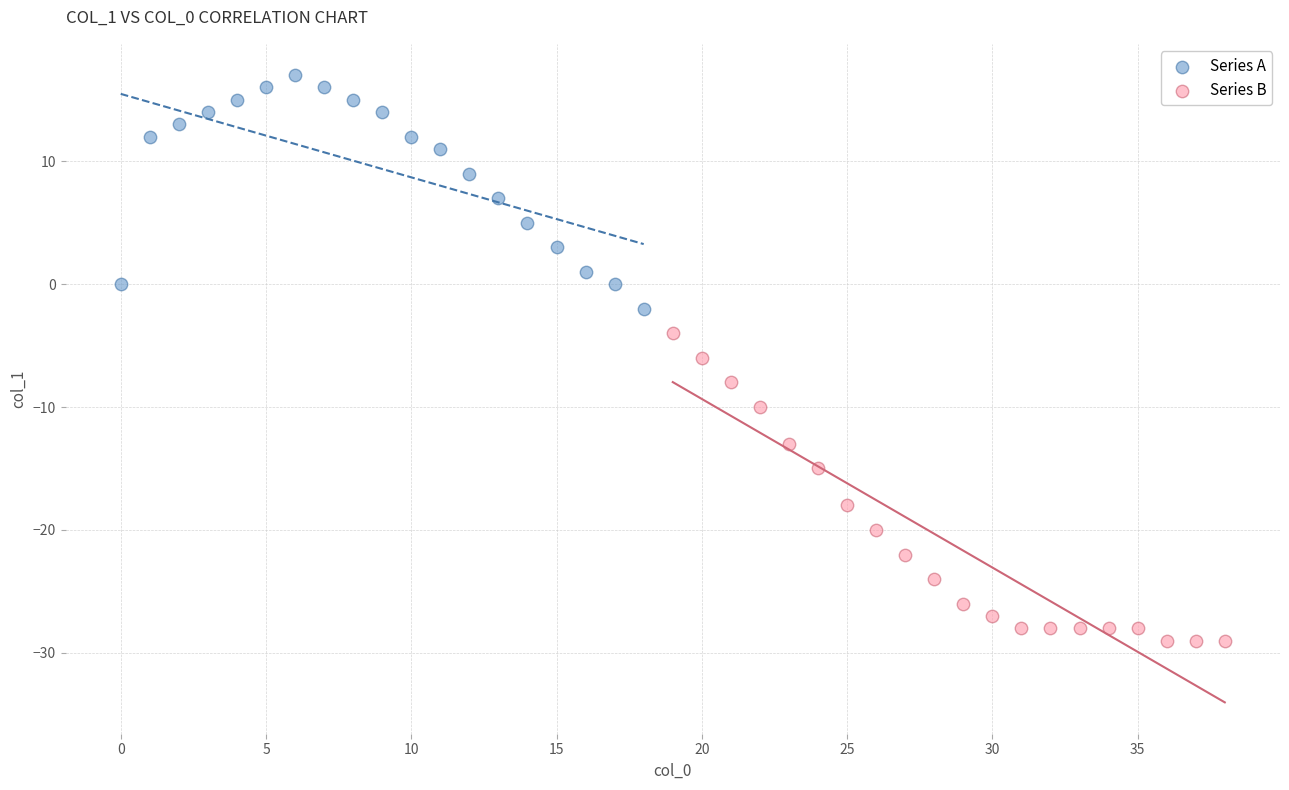

What are all the series names shown in the legend?

Series A, Series B